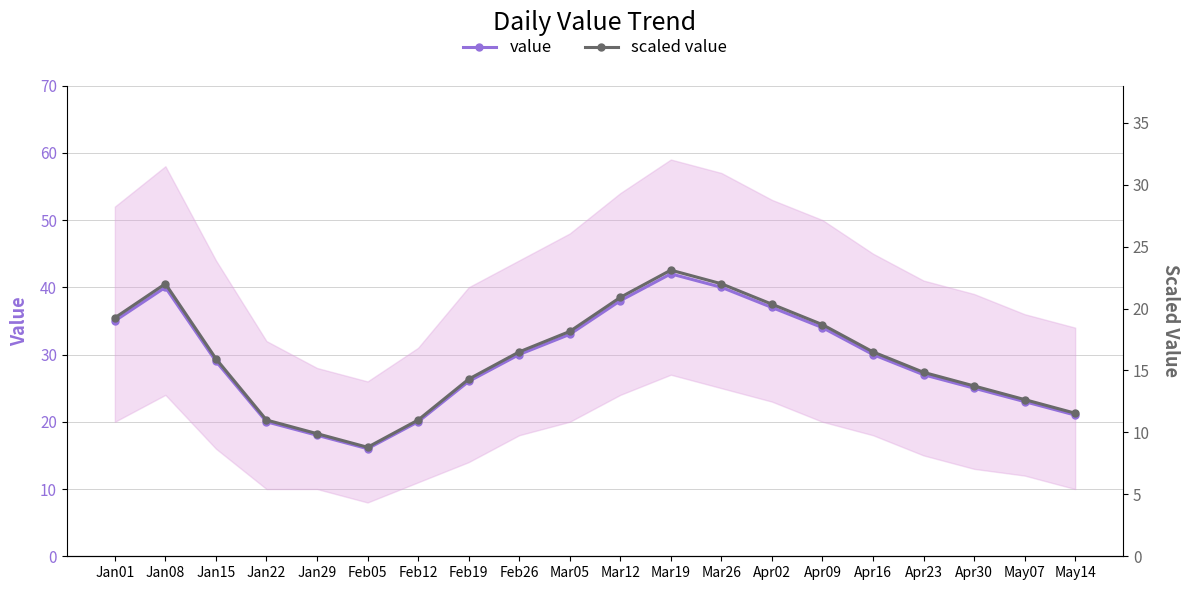

Reading left to right, list all the values displayed in this chart.

value: 35.0	40.0	29.0	20.0	18.0	16.0	20.0	26.0	30.0	33.0	38.0	42.0	40.0	37.0	34.0	30.0	27.0	25.0	23.0	21.0
scaled value: 19.2	22.0	16.0	11.0	9.9	8.8	11.0	14.3	16.5	18.2	20.9	23.1	22.0	20.4	18.7	16.5	14.9	13.8	12.7	11.6